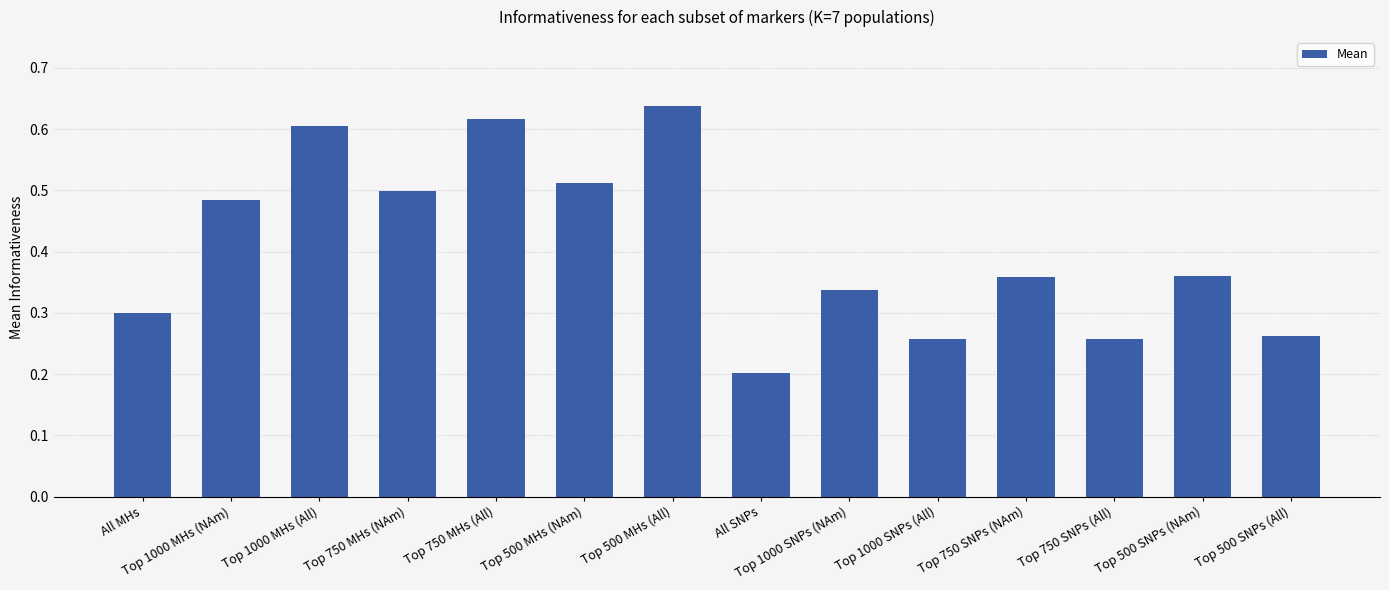

How many bars are there in total?

14